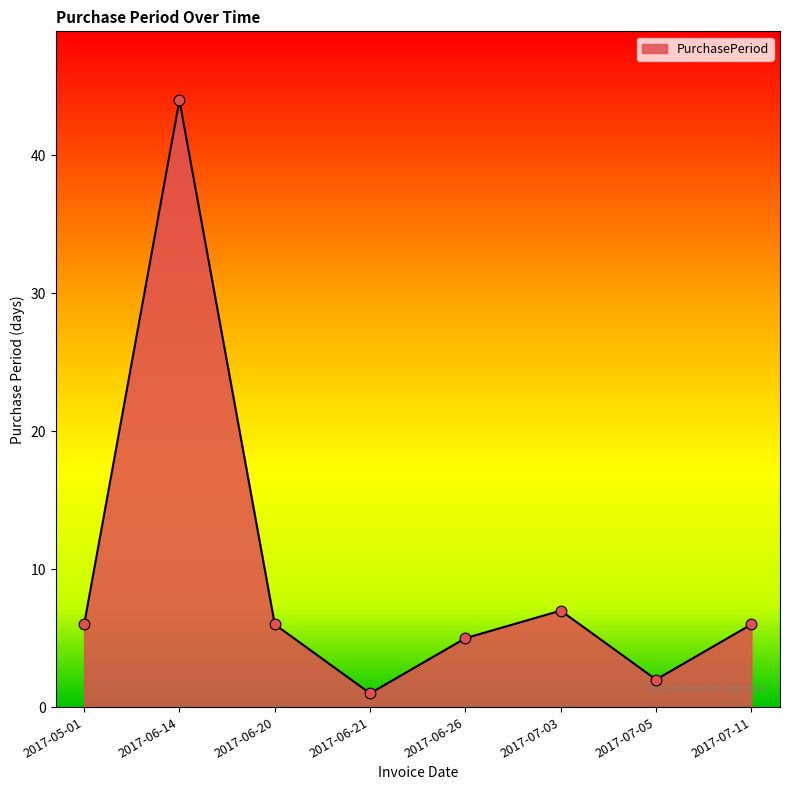

Between 2017-07-03 and 2017-06-14, which is larger?

2017-06-14